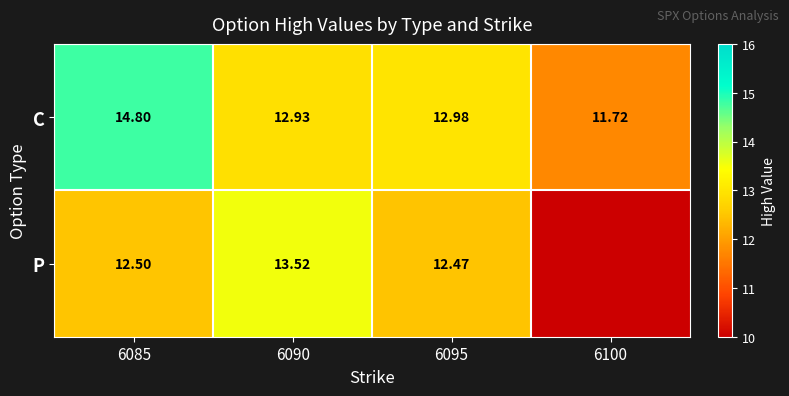

What is the sum of the C values at 6100 and 6095?

24.7